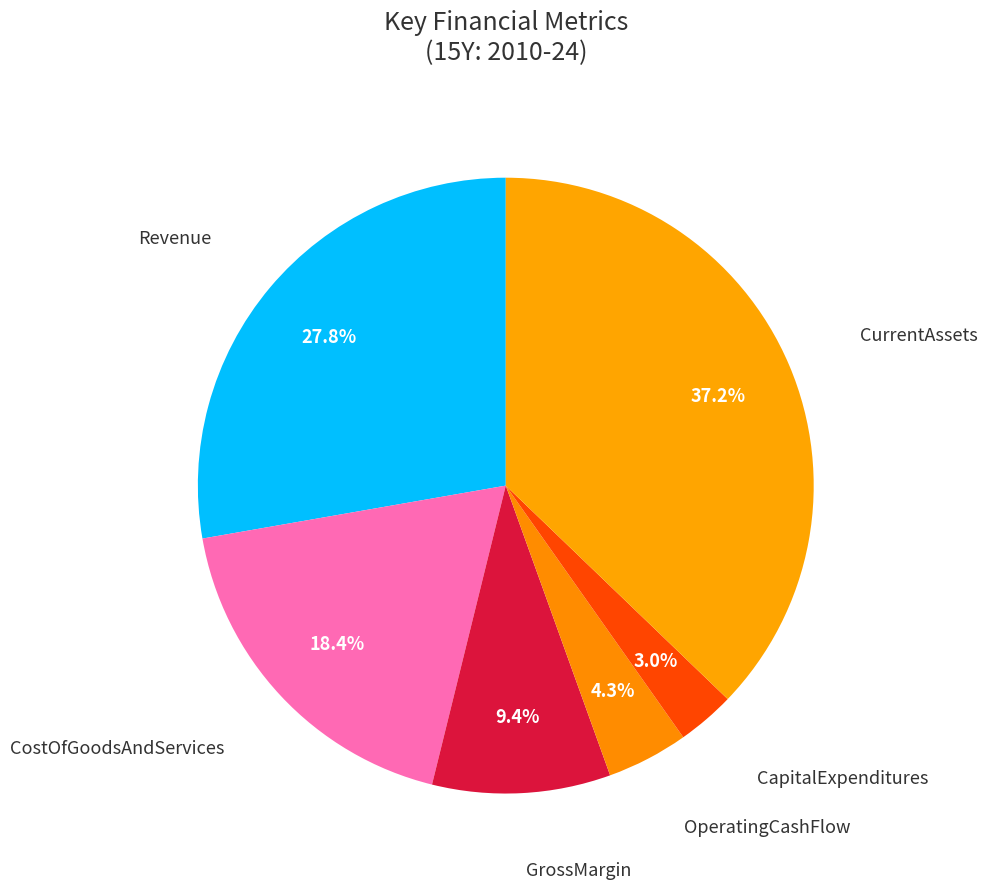

The Revenue slice represents 14% of the pie. True or false?

False